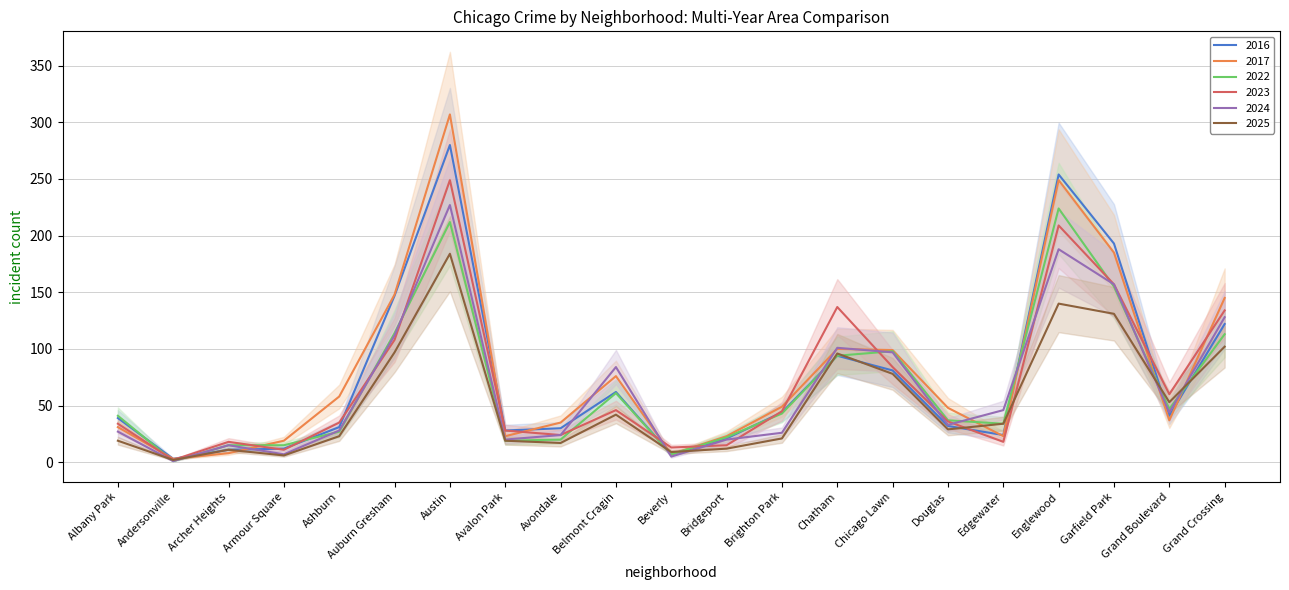

The value of 2024 at Brighton Park is 12. True or false?

False